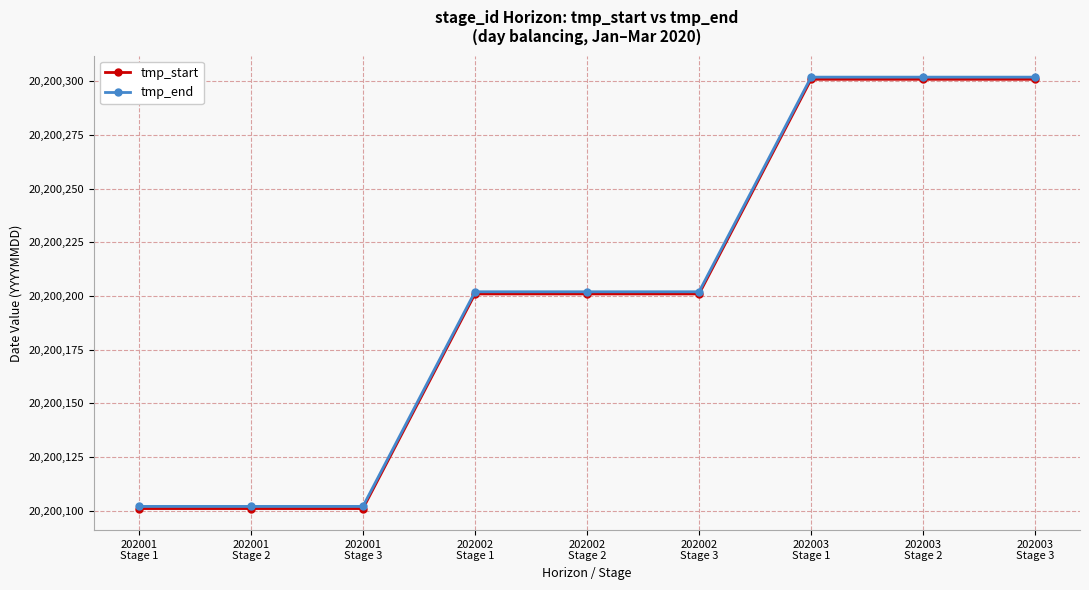

What is the value of the tmp_end point at the 2nd from the left?

20200102